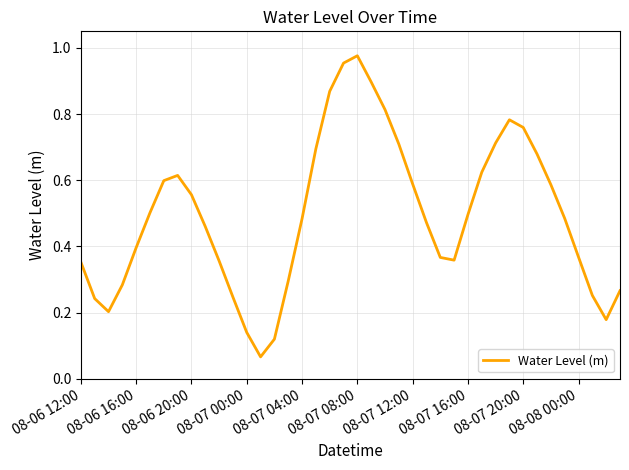

Does the chart have visible grid lines?

Yes